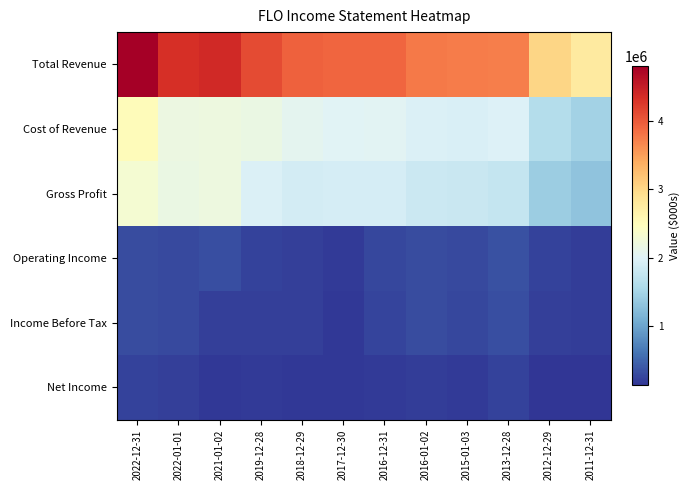

Which series has the largest total across all categories?

Total Revenue